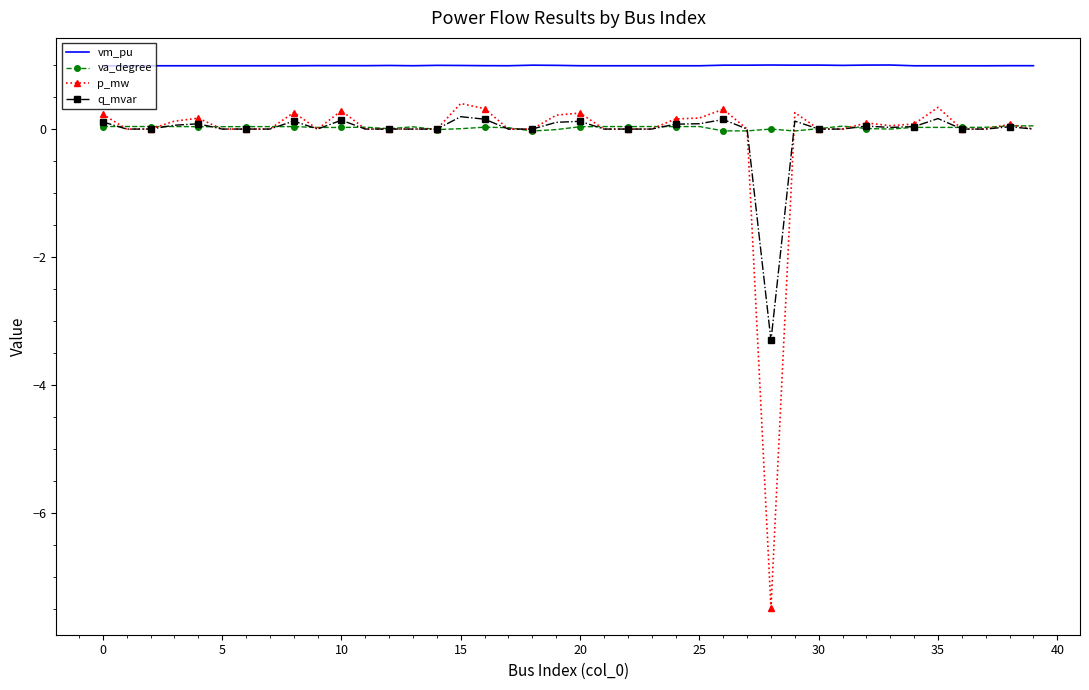

Which series has the largest total across all categories?

vm_pu